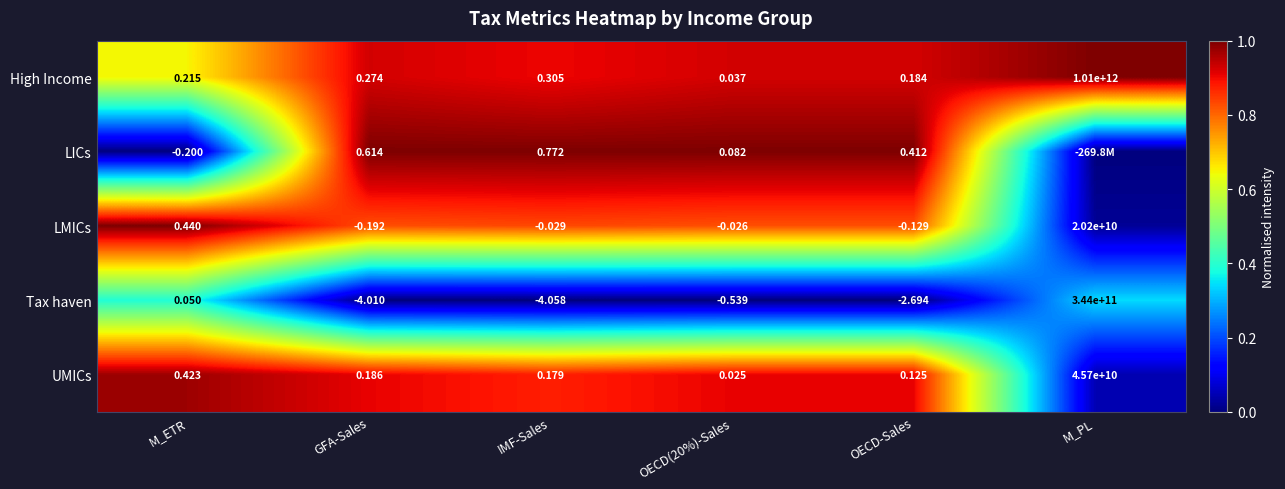

Which category has the highest value in the LMICs series?

M_PL